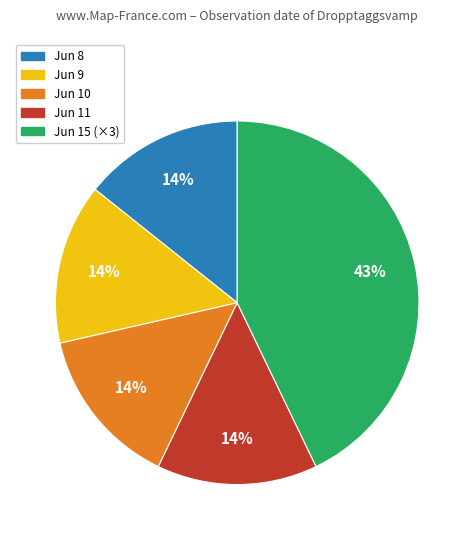

Does any single category account for the majority?

No